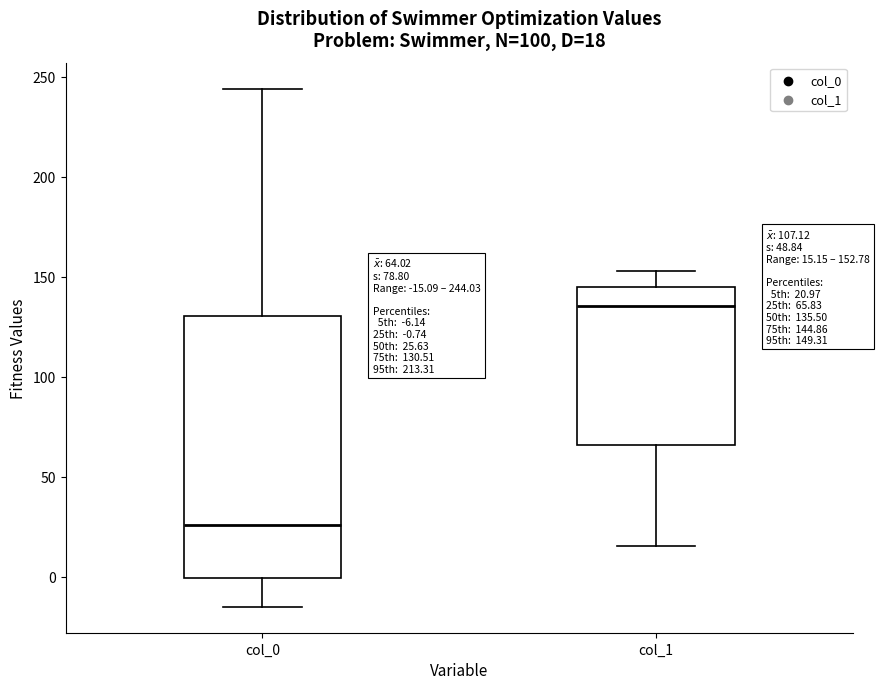

Which box is the tallest, from its lower edge to its upper edge?

col_0